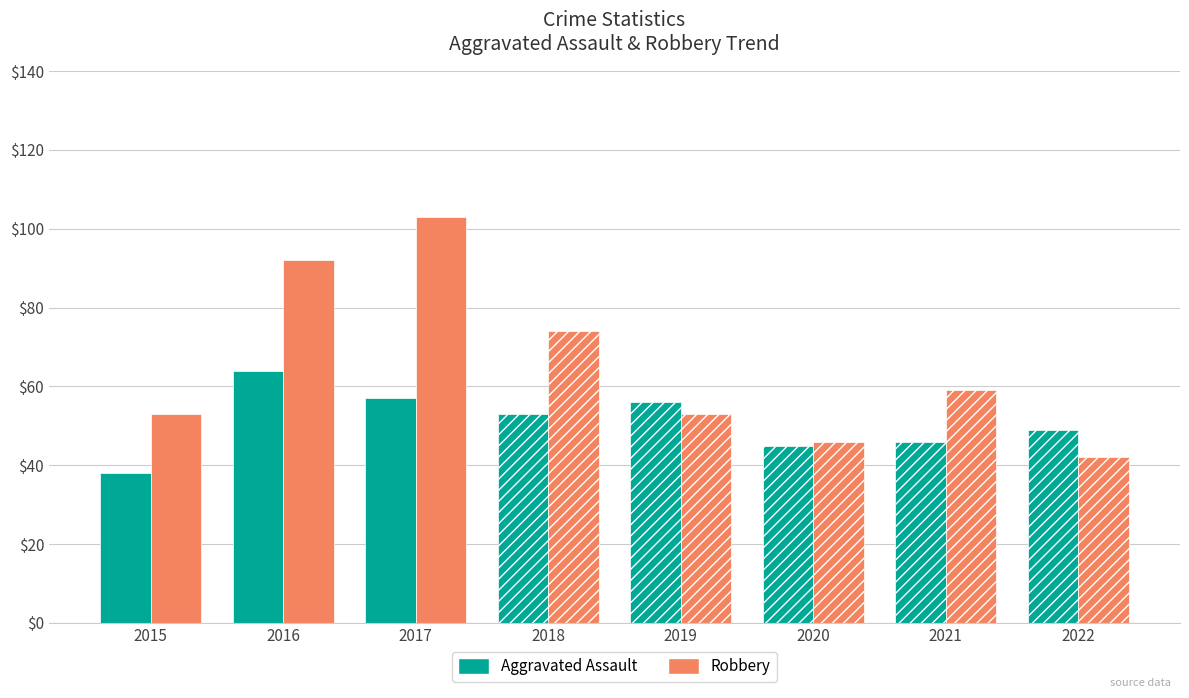

What are all the series names shown in the legend?

Aggravated Assault, Robbery